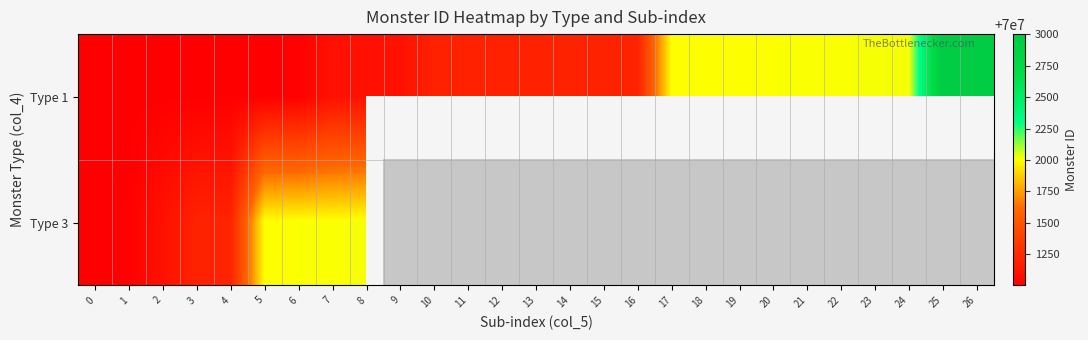

Rank the categories by Type 3 value from lowest to highest.

0, 1, 2, 3, 4, 5, 6, 7, 8, 9, 10, 11, 12, 13, 14, 15, 16, 17, 18, 19, 20, 21, 22, 23, 24, 25, 26